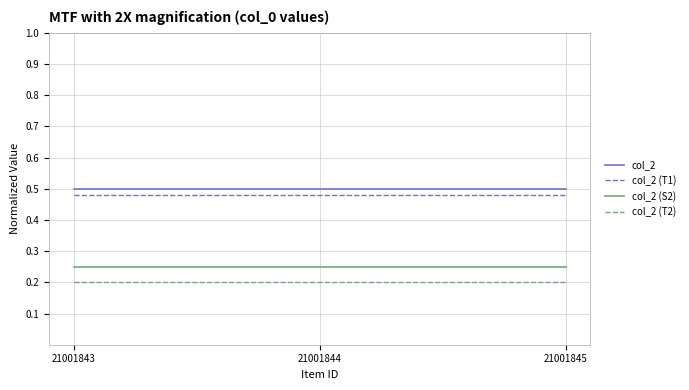

The value of col_2 (T2) at 21001845 is 0.3. True or false?

False